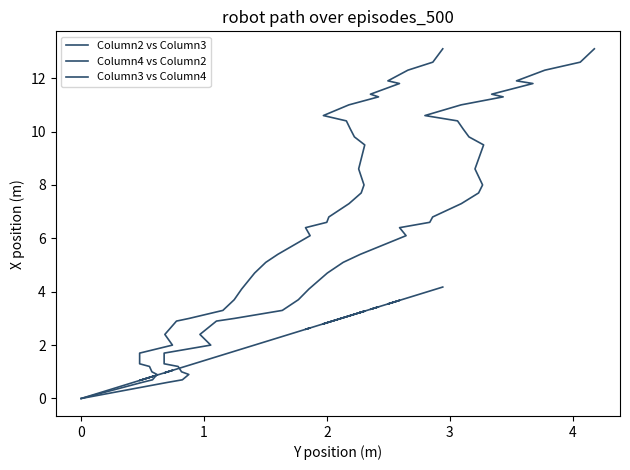

Does the chart display data point markers on the line(s)?

No